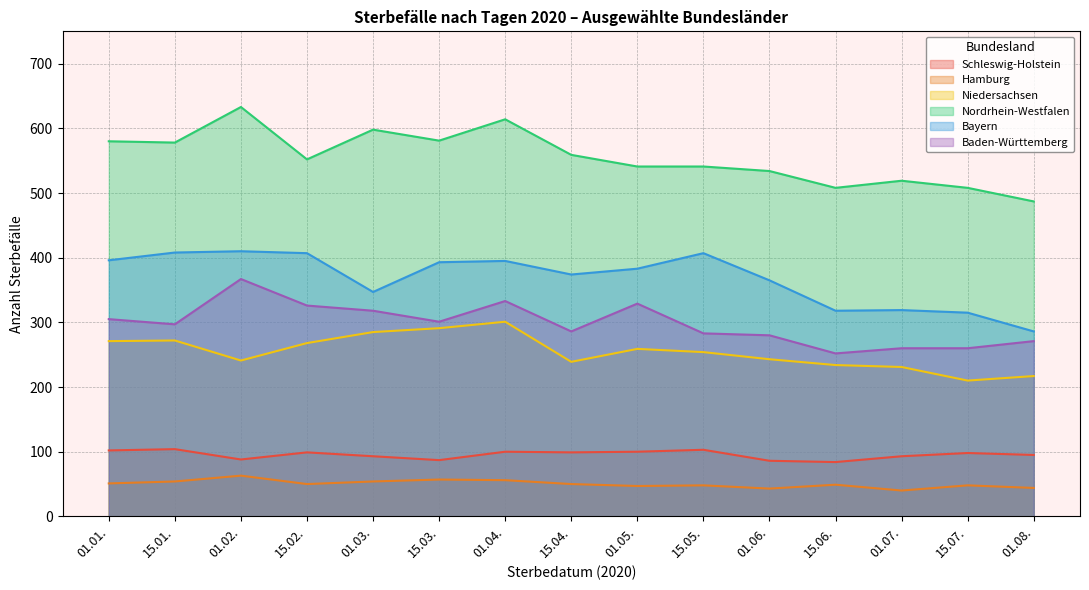

What is the sum of all Niedersachsen values?

3816